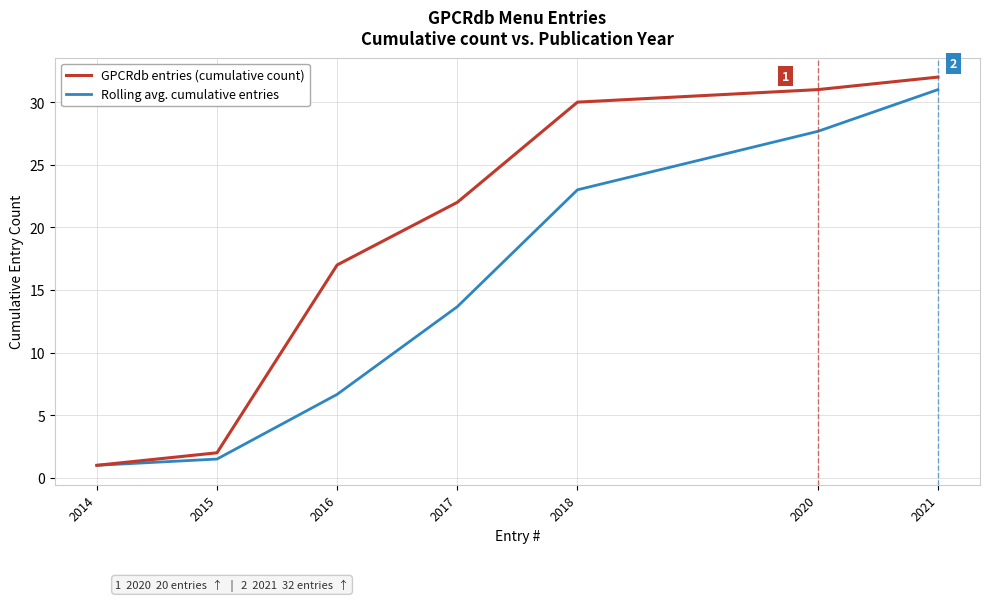

Reading left to right, transcribe all the data shown in this chart.

GPCRdb entries (cumulative count): 2014=1.0	2015=2.0	2016=17.0	2017=22.0	2018=30.0	2020=31.0	2021=32.0
Rolling avg. cumulative entries: 2014=1.0	2015=1.5	2016=6.7	2017=13.7	2018=23.0	2020=27.7	2021=31.0